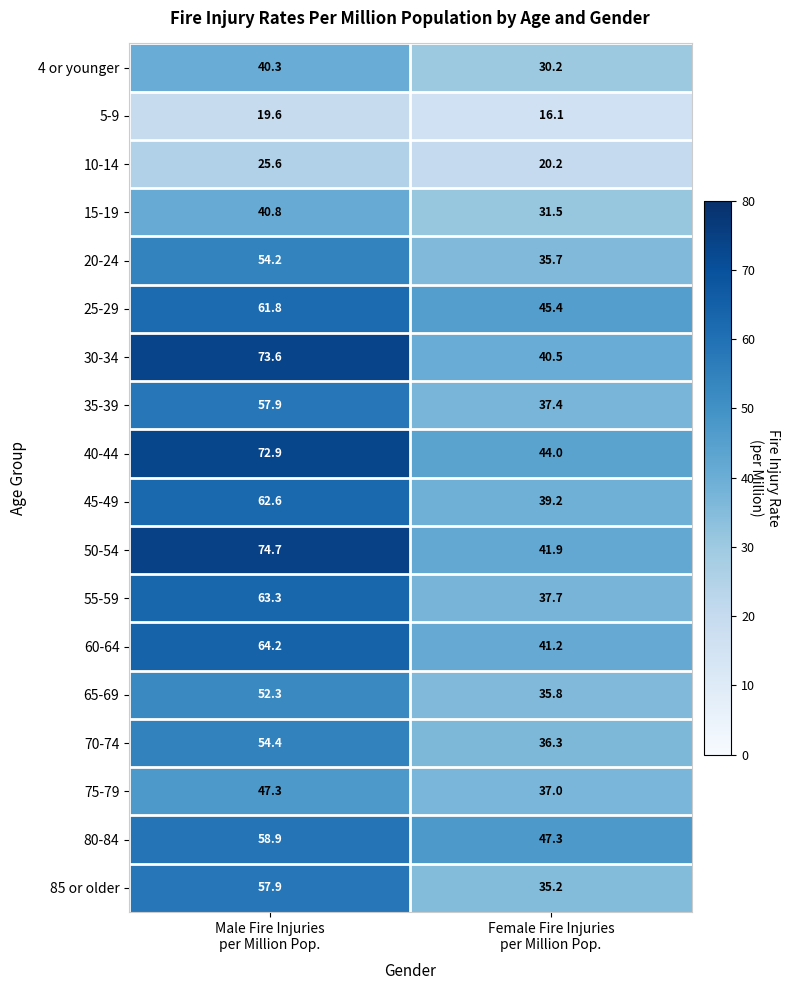

What is the difference between the maximum and minimum values in the 4 or younger series?

10.1